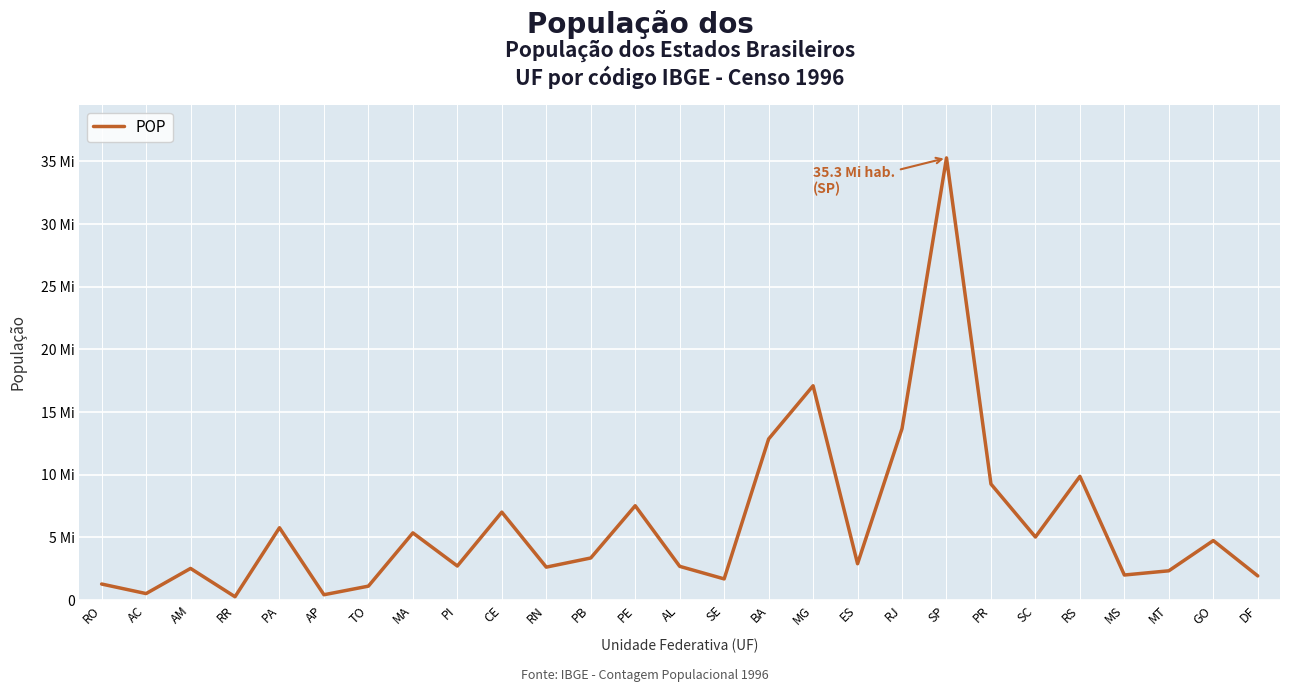

The chart shows a value of 14988835 at PR. True or false?

False